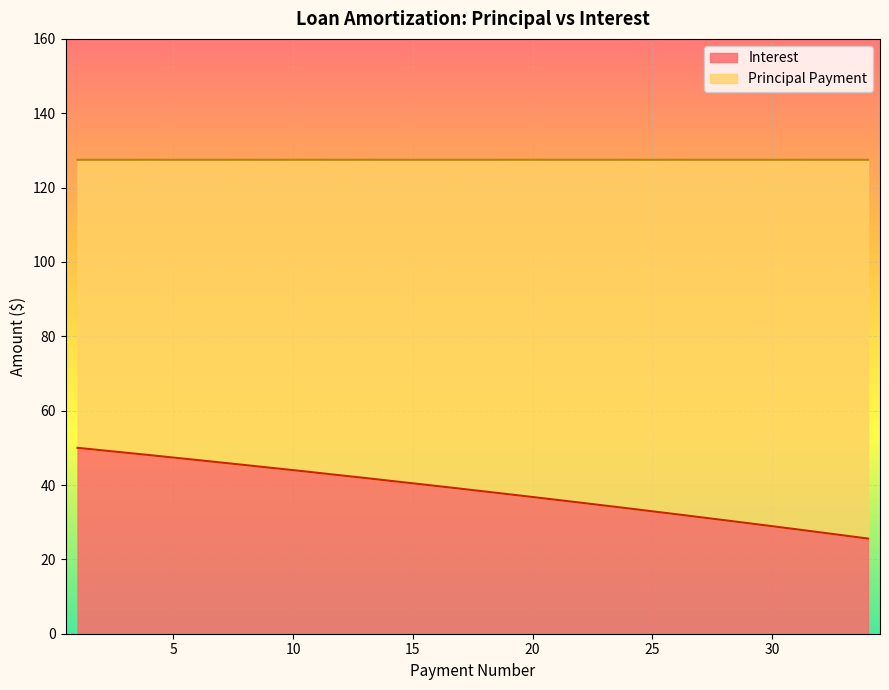

At which label does the data first exceed 39?

1